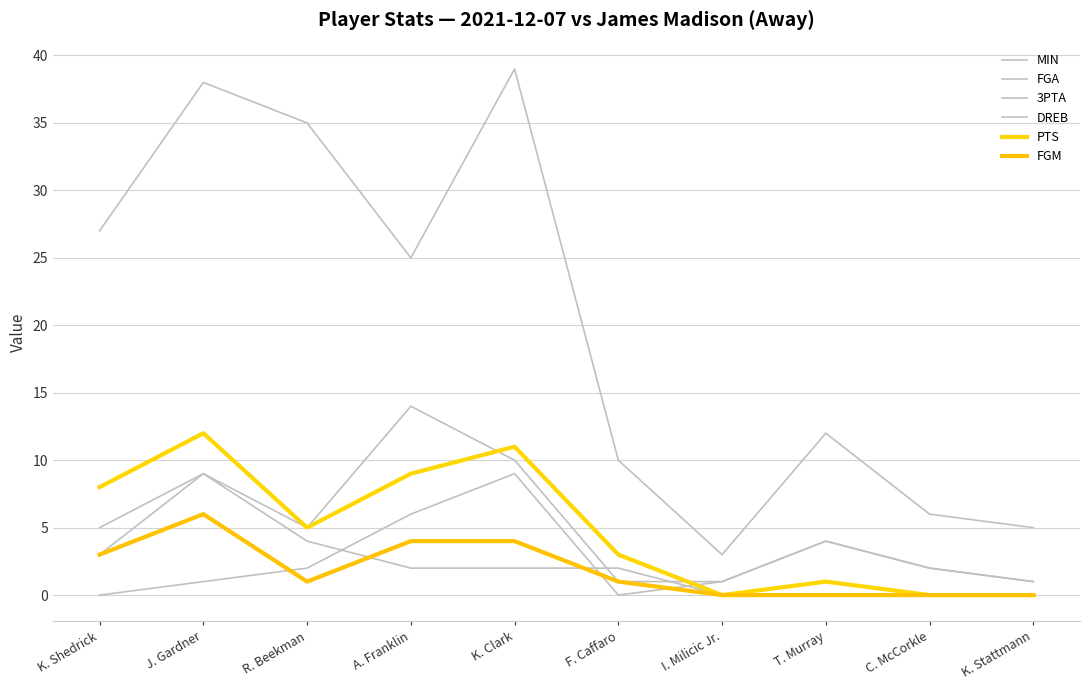

Where does the 3PTA series first go above 2?

A. Franklin